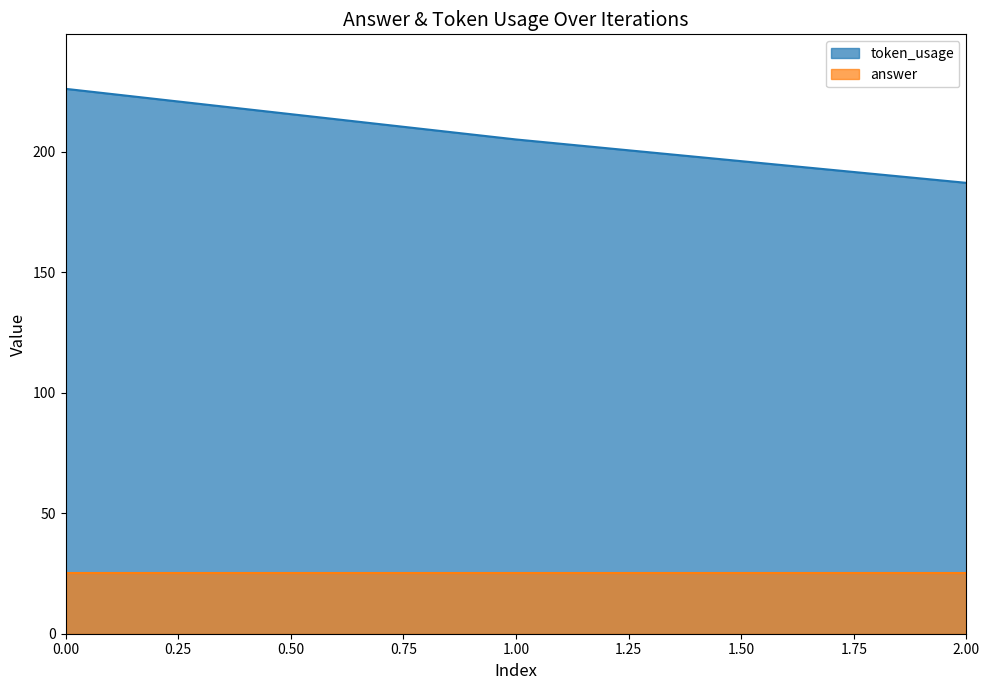

How many values are between 187 and 226?

3